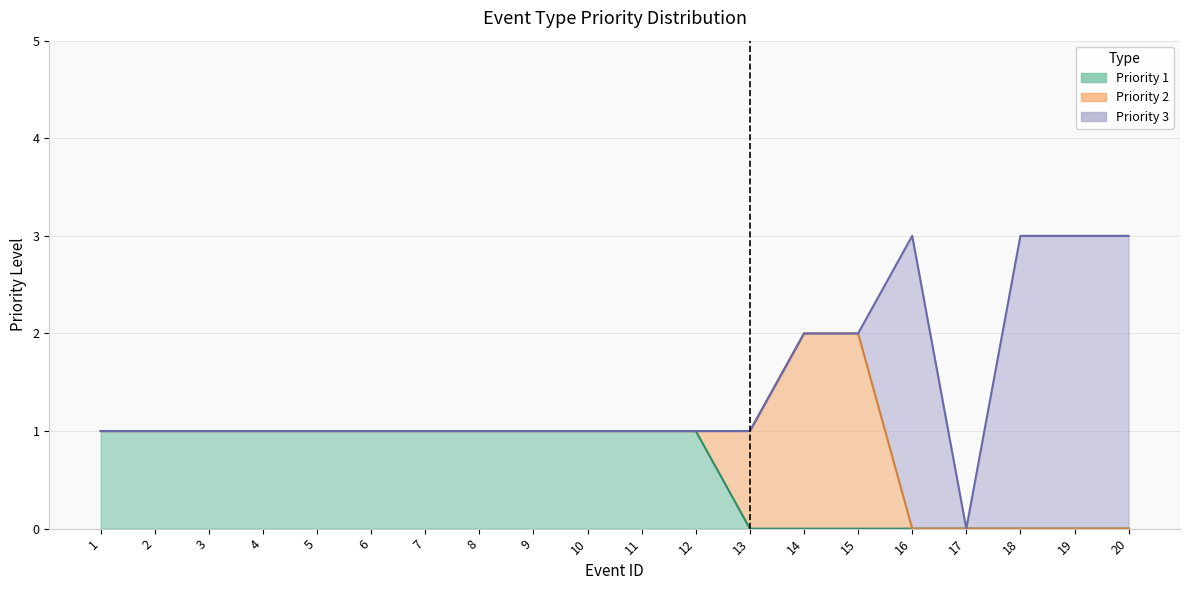

How many values in the Priority 3 series exceed 0?

4